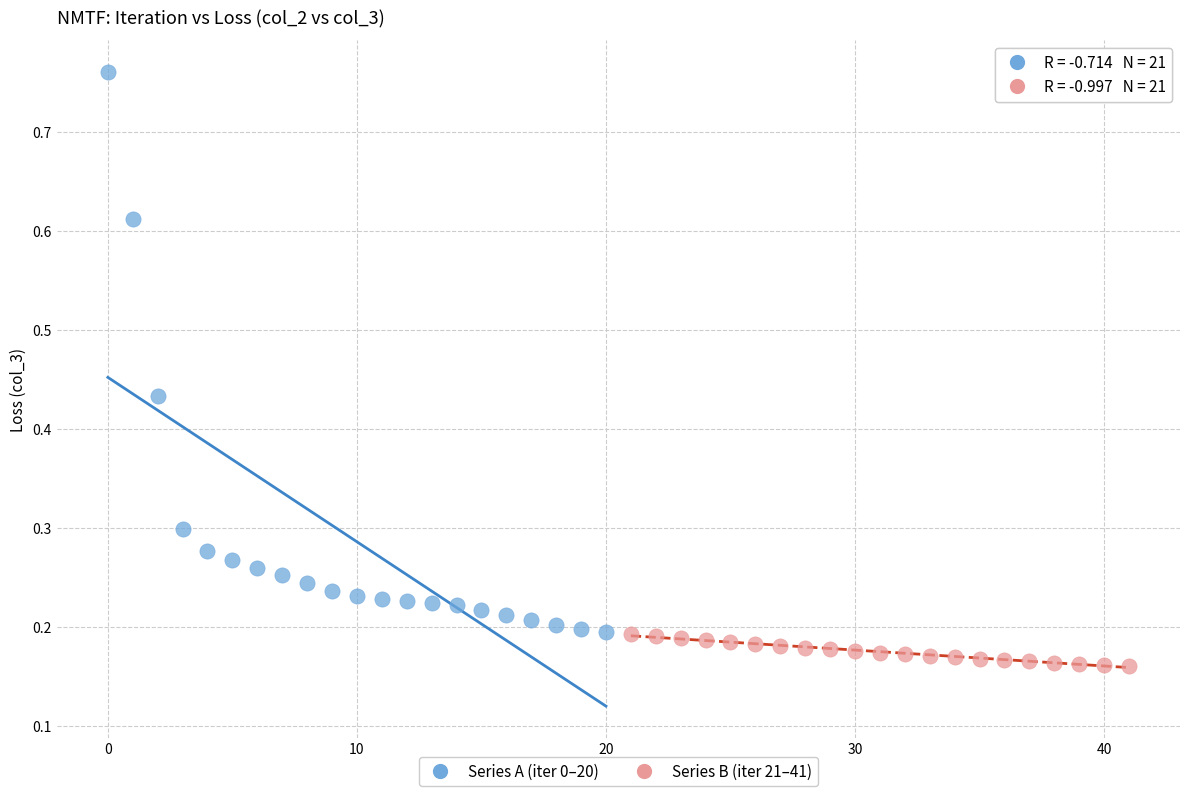

Which series has the largest Y range (max minus min)?

Series A (iter 0–20)